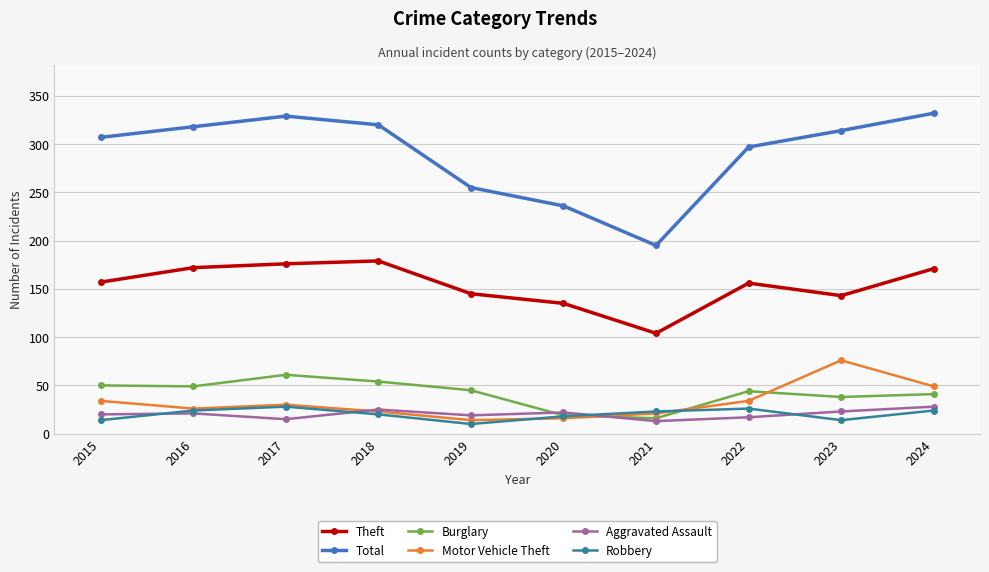

At which label is Total closest to 263?

2019